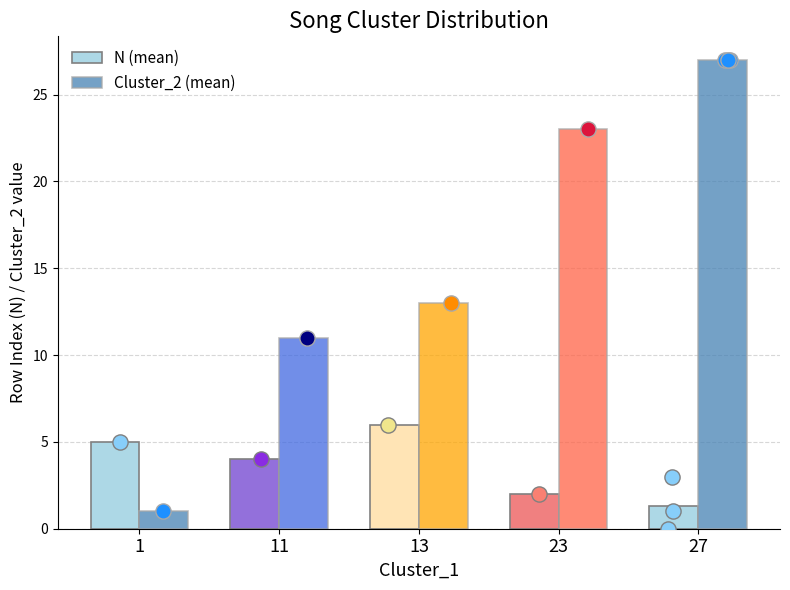

Which series reaches the maximum Y coordinate?

Cluster_2 (mean)